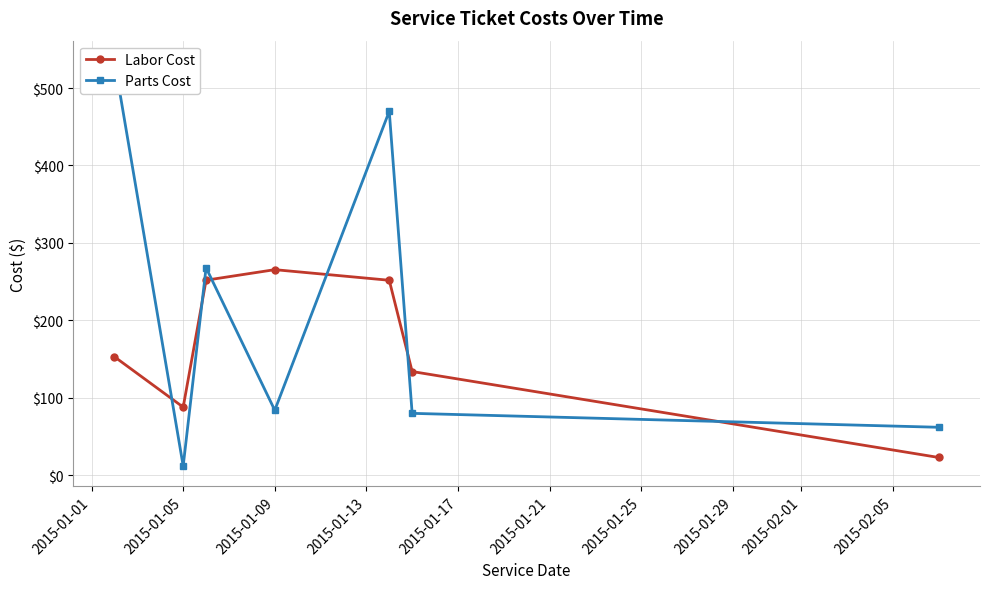

True or false: Labor Cost has more than 0 points higher than both neighbors.

True